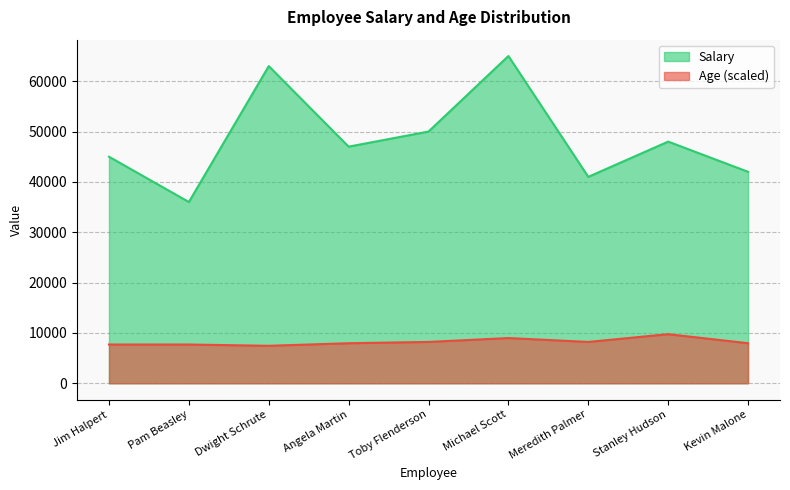

How many lines are shown in the chart?

2